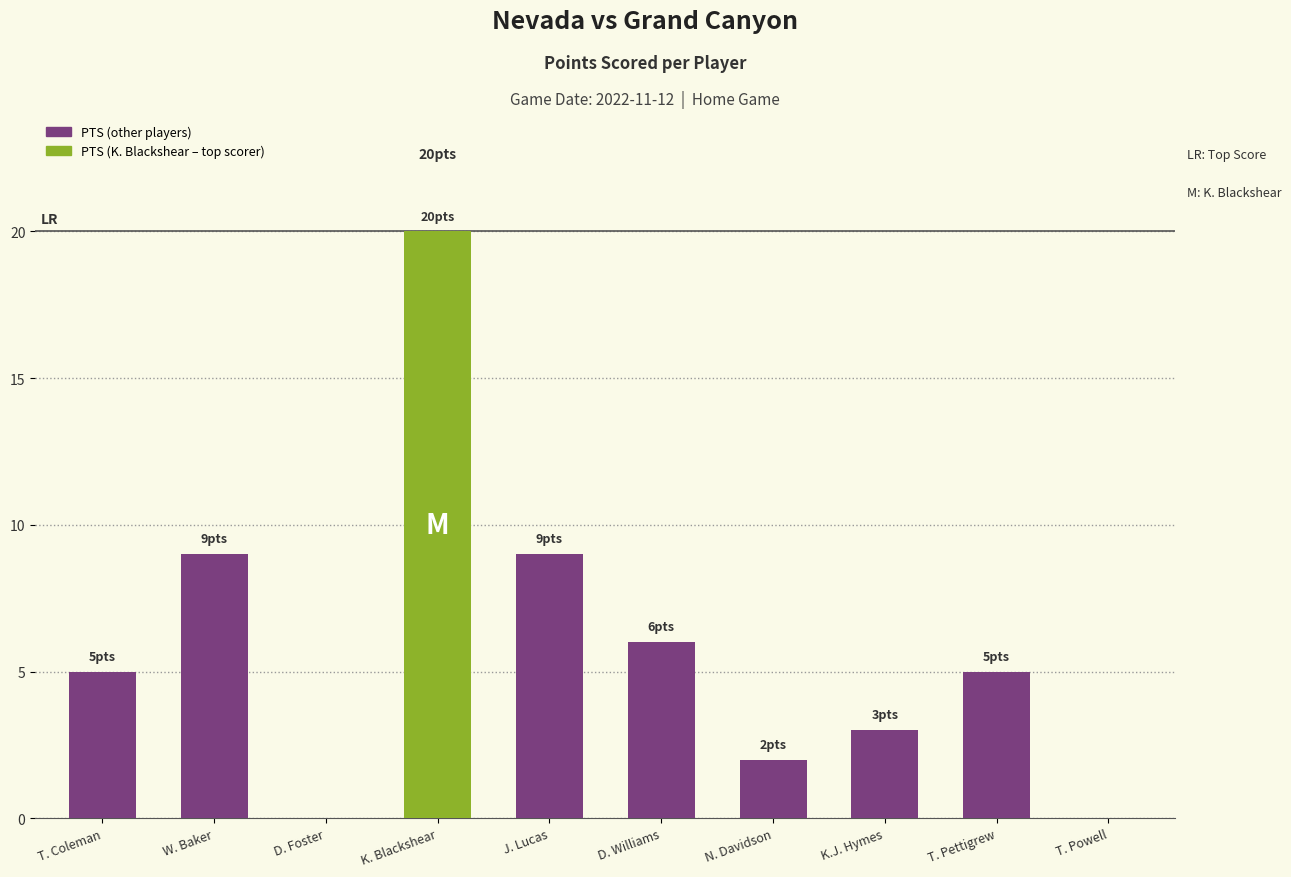

What is the change in value from T. Coleman to D. Williams?

+1